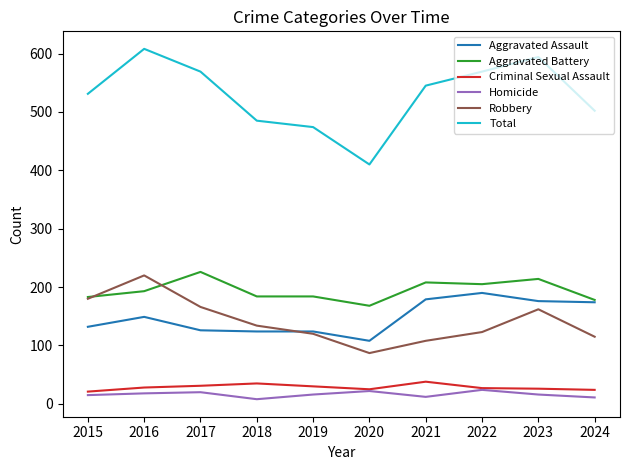

What is the sum of all Aggravated Battery values?

1943